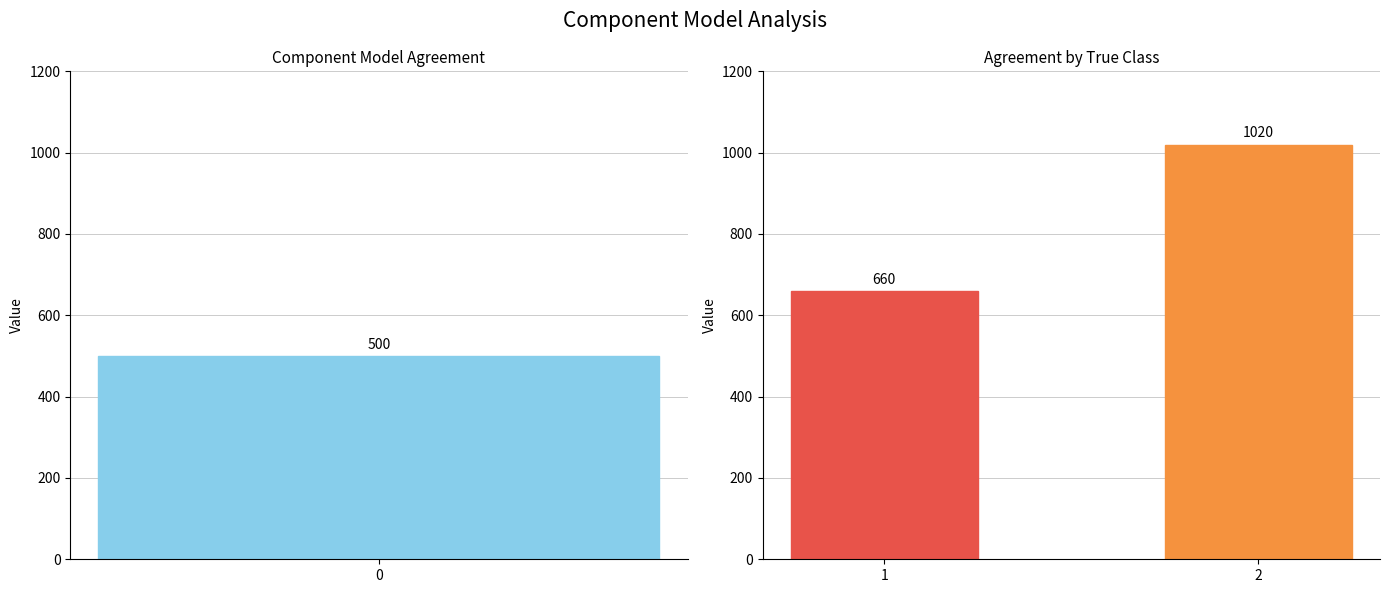

Approximately how many times larger is the value at 0 compared to 1?

0.8